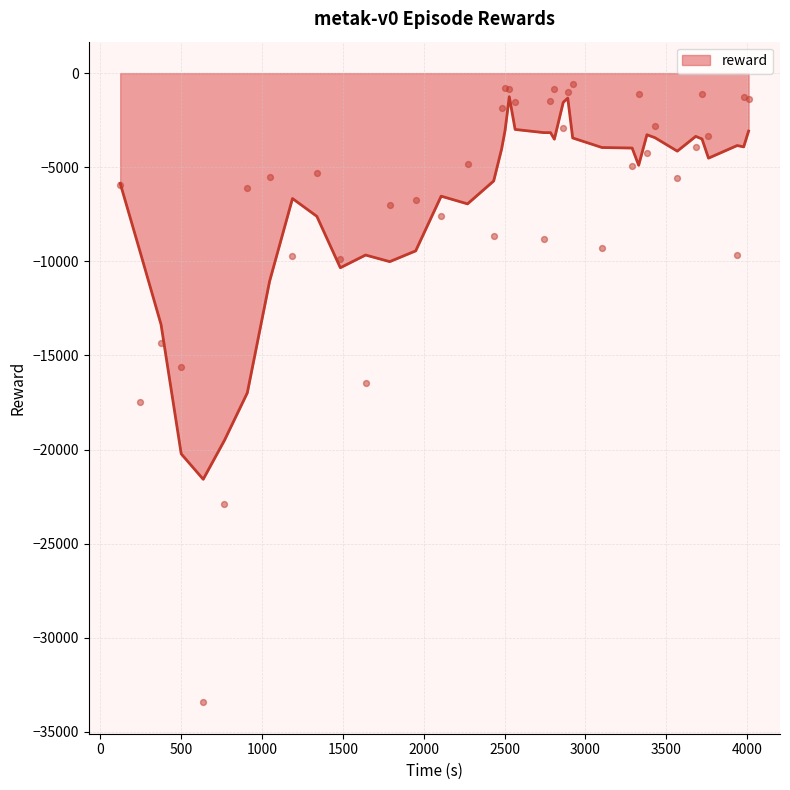

Between 1046.601257 and 1188.141498, which is larger?

1046.601257